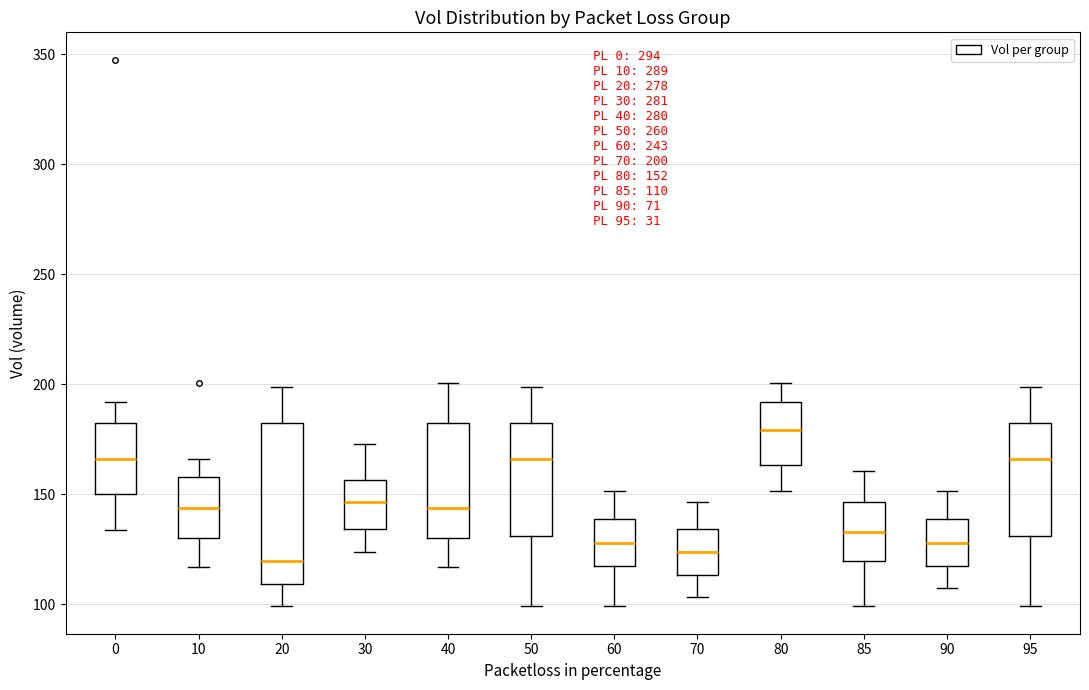

Comparing the boxes themselves (not the whiskers), which one is the tallest?

20